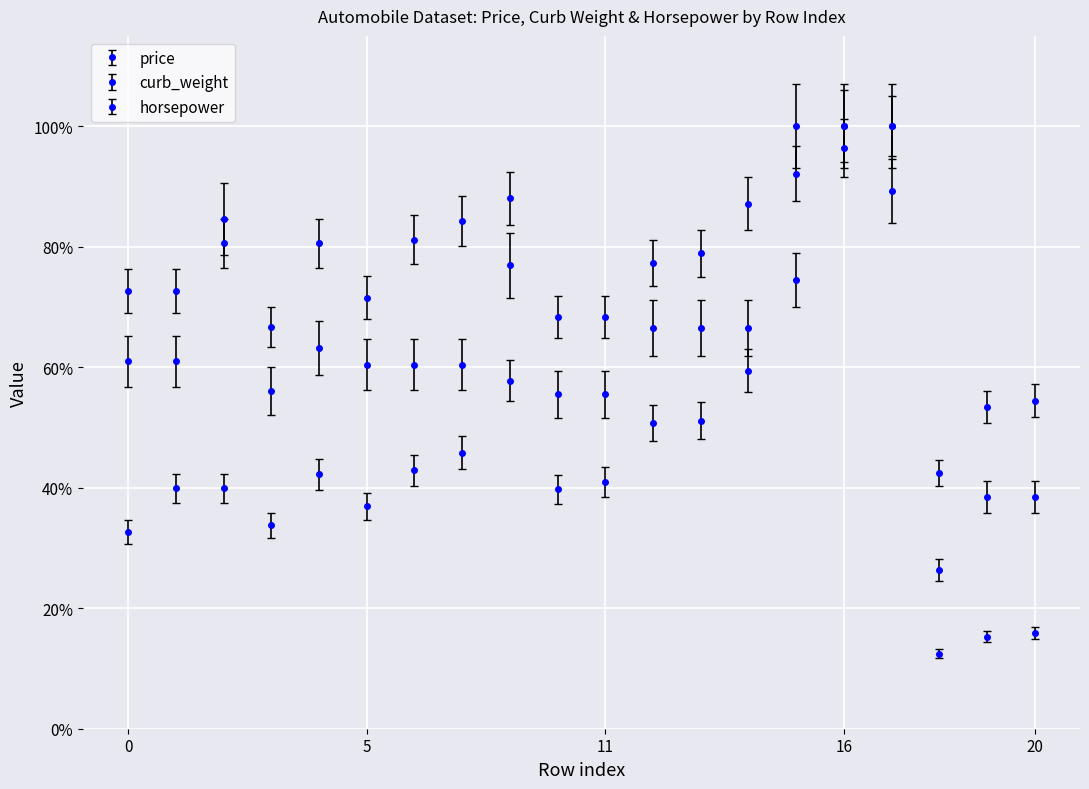

Reading right to left, what are all the values shown in this chart?

price: 20=0.2	19=0.2	18=0.1	17=0.9	16=1.0	15=0.7	14=0.6	13=0.5	12=0.5	11=0.4	10=0.4	8=0.6	7=0.5	6=0.4	5=0.4	4=0.4	3=0.3	2=0.4	1=0.4	0=0.3
curb_weight: 20=0.5	19=0.5	18=0.4	17=1.0	16=1.0	15=0.9	14=0.9	13=0.8	12=0.8	11=0.7	10=0.7	8=0.9	7=0.8	6=0.8	5=0.7	4=0.8	3=0.7	2=0.8	1=0.7	0=0.7
horsepower: 20=0.4	19=0.4	18=0.3	17=1.0	16=1.0	15=1.0	14=0.7	13=0.7	12=0.7	11=0.6	10=0.6	8=0.8	7=0.6	6=0.6	5=0.6	4=0.6	3=0.6	2=0.8	1=0.6	0=0.6